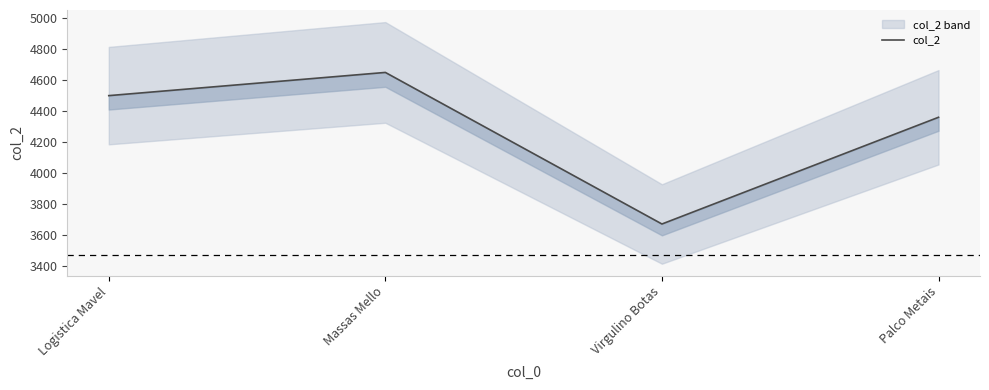

What is the label of the 1st point from the right?

Palco Metais